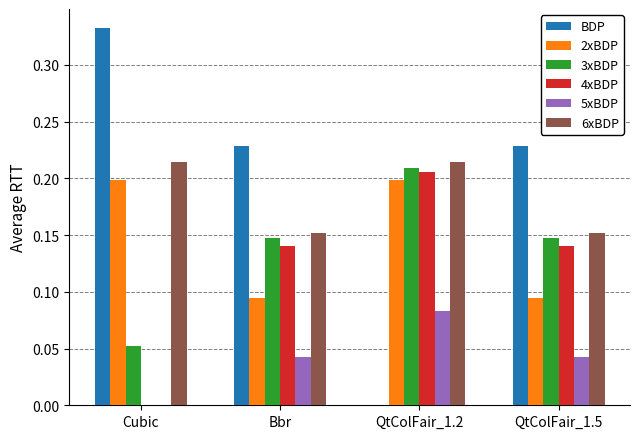

How many values in the 5xBDP series exceed 0?

3